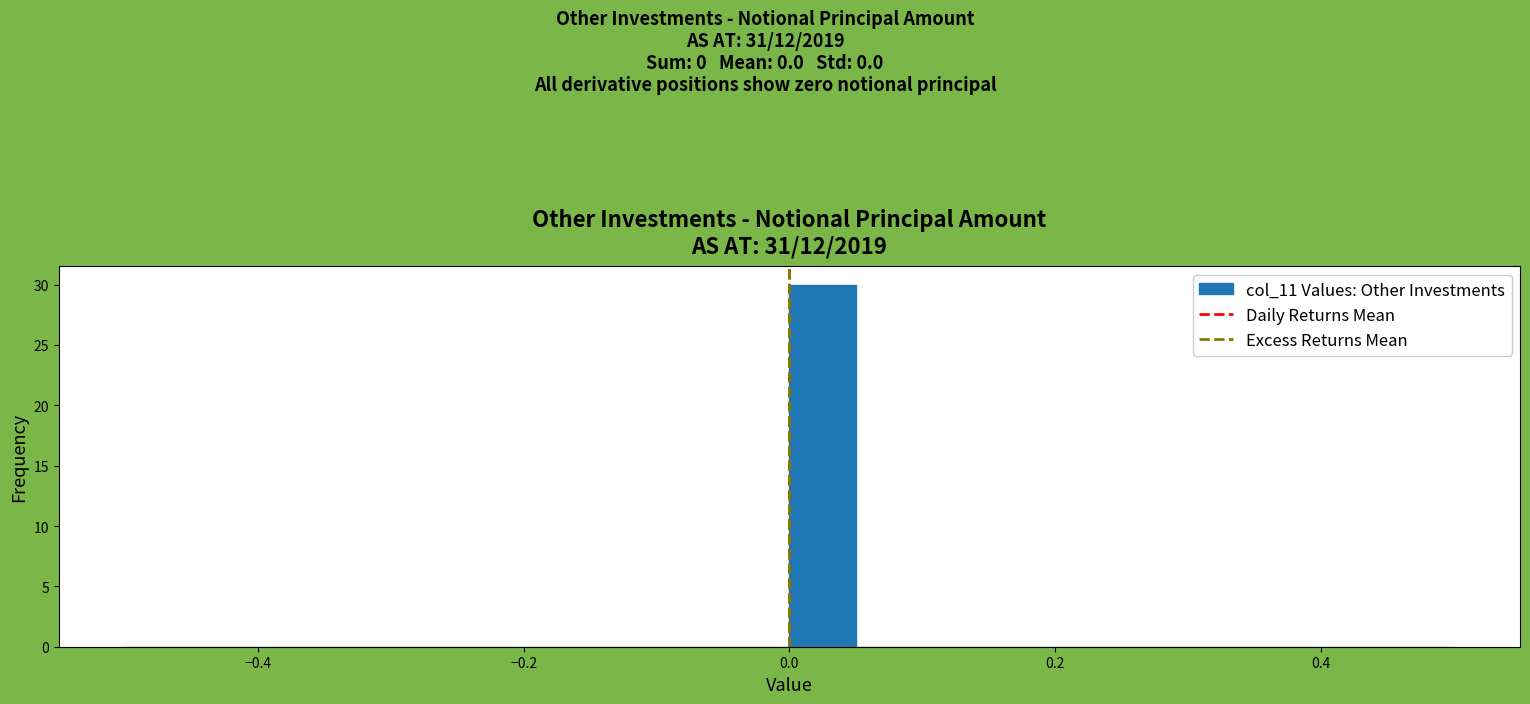

Around what value on the x-axis is the tallest bar? Give the approximate position of its centre, as read against the axis.

0.02